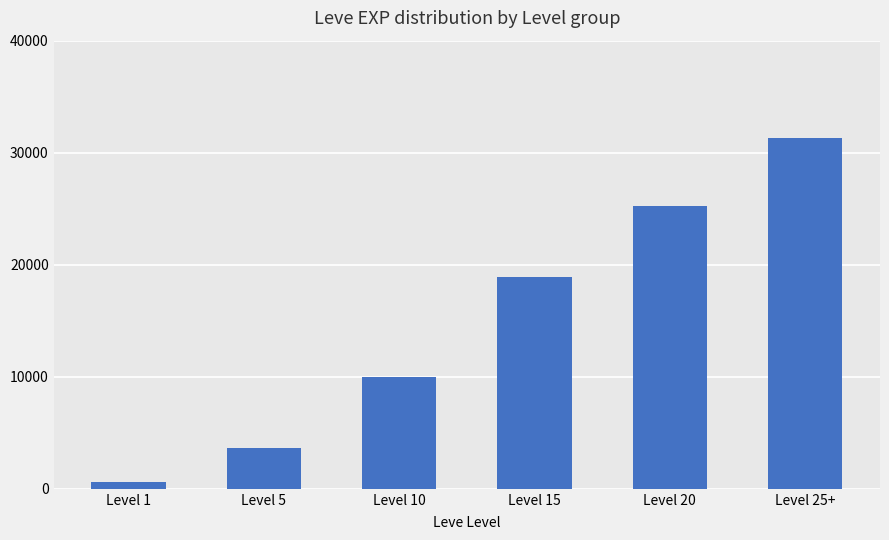

What is the sum of all values?

89710